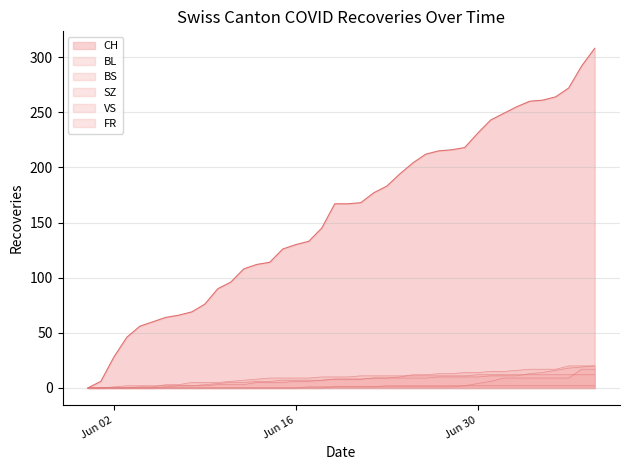

List the series in order of their peak value, highest first.

CH, BL, VS, SZ, BS, FR